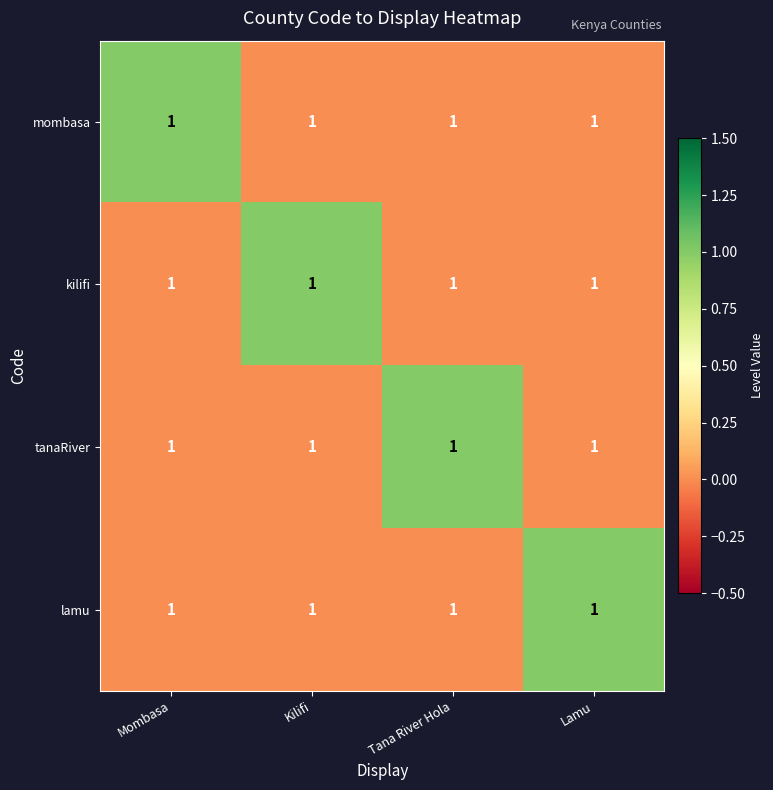

Rank the categories by lamu value from lowest to highest.

Mombasa, Kilifi, Tana River Hola, Lamu